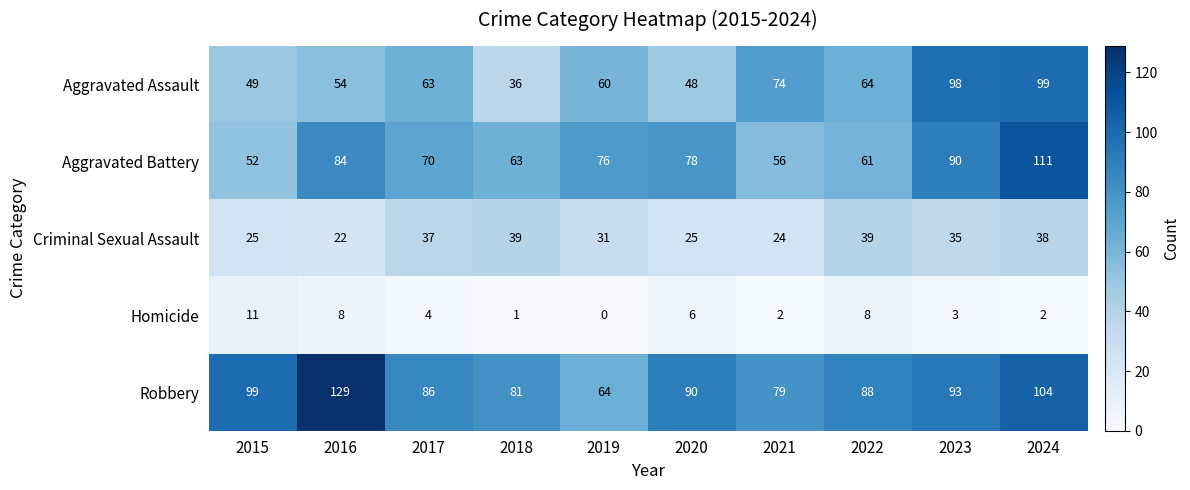

At 2019, list the series in order from smallest to largest.

Homicide, Criminal Sexual Assault, Aggravated Assault, Robbery, Aggravated Battery